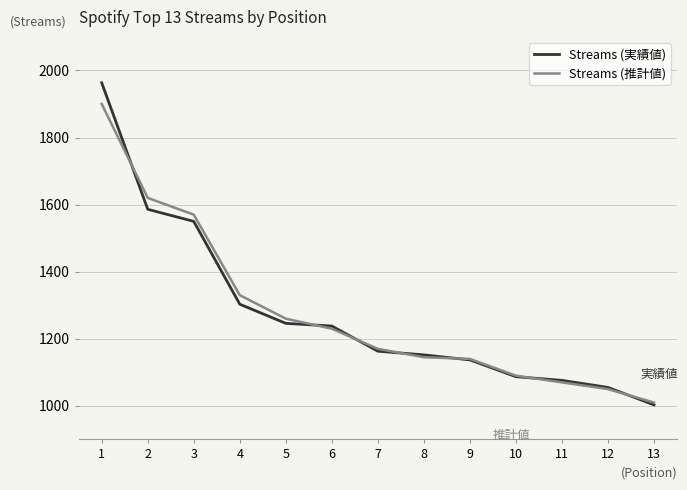

Reading left to right, what are all the values shown in this chart?

Streams (実績値): 1963	1586	1550	1303	1246	1238	1163	1152	1137	1087	1076	1055	1003
Streams (推計値): 1900	1620	1570	1330	1260	1230	1170	1145	1140	1090	1070	1050	1010